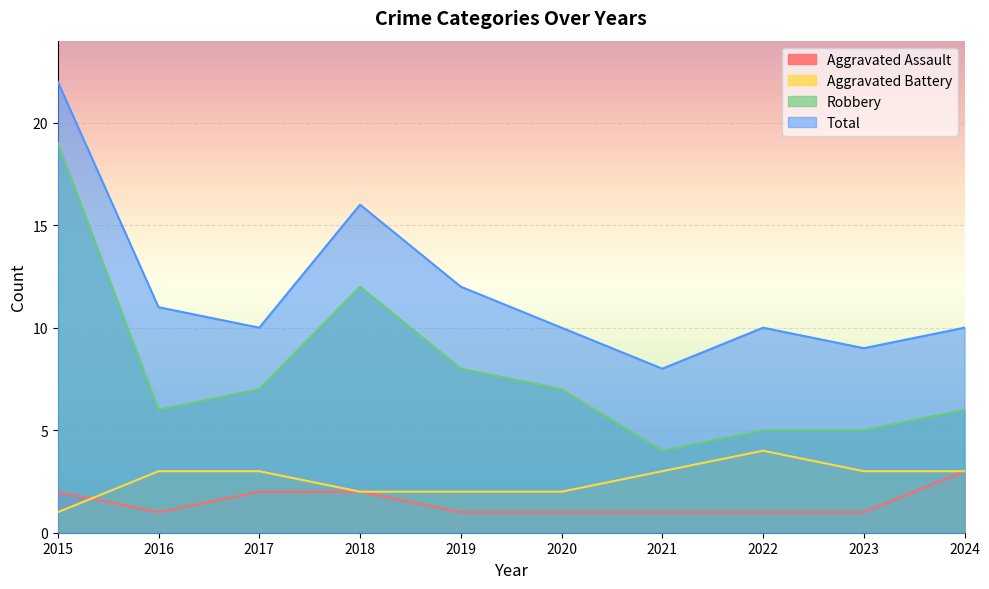

At which label does Aggravated Battery reach its peak?

2022